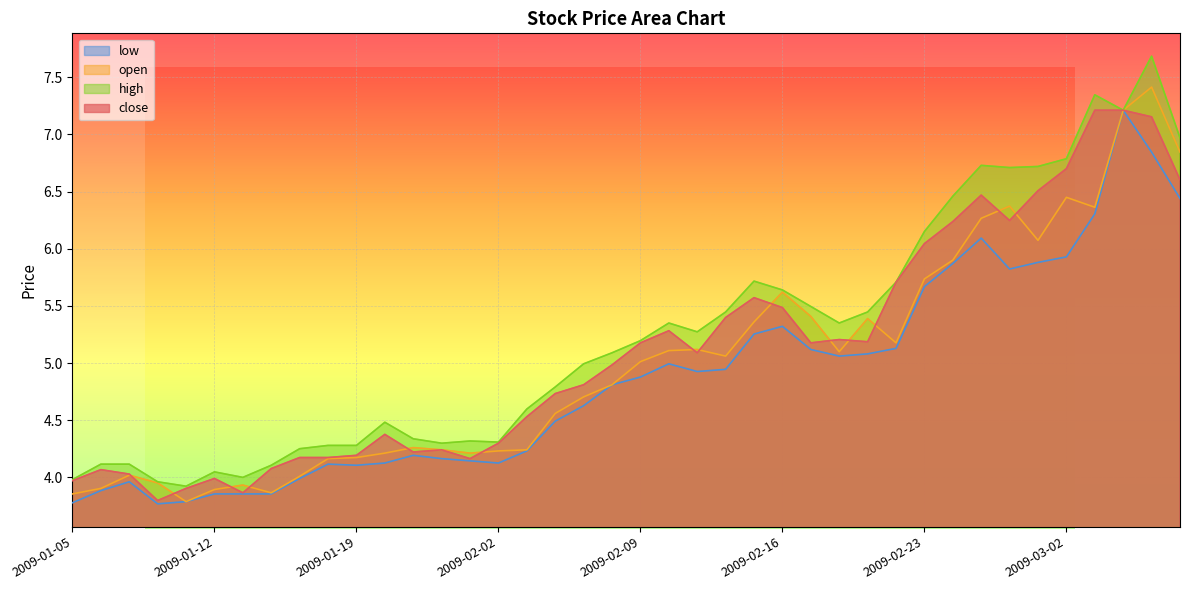

Reading right to left, list all the values displayed in this chart.

close: 2009-03-06=6.6	2009-03-05=7.2	2009-03-04=7.2	2009-03-03=7.2	2009-03-02=6.7	2009-02-27=6.5	2009-02-26=6.2	2009-02-25=6.5	2009-02-24=6.2	2009-02-23=6.0	2009-02-20=5.7	2009-02-19=5.2	2009-02-18=5.2	2009-02-17=5.2	2009-02-16=5.5	2009-02-13=5.6	2009-02-12=5.4	2009-02-11=5.1	2009-02-10=5.3	2009-02-09=5.2	2009-02-06=5.0	2009-02-05=4.8	2009-02-04=4.7	2009-02-03=4.5	2009-02-02=4.3	2009-01-23=4.2	2009-01-22=4.2	2009-01-21=4.2	2009-01-20=4.4	2009-01-19=4.2	2009-01-16=4.2	2009-01-15=4.2	2009-01-14=4.1	2009-01-13=3.9	2009-01-12=4.0	2009-01-09=3.9	2009-01-08=3.8	2009-01-07=4.0	2009-01-06=4.1	2009-01-05=4.0
open: 2009-03-06=6.8	2009-03-05=7.4	2009-03-04=7.2	2009-03-03=6.4	2009-03-02=6.4	2009-02-27=6.1	2009-02-26=6.4	2009-02-25=6.3	2009-02-24=5.9	2009-02-23=5.7	2009-02-20=5.2	2009-02-19=5.4	2009-02-18=5.1	2009-02-17=5.4	2009-02-16=5.6	2009-02-13=5.4	2009-02-12=5.1	2009-02-11=5.1	2009-02-10=5.1	2009-02-09=5.0	2009-02-06=4.8	2009-02-05=4.7	2009-02-04=4.6	2009-02-03=4.2	2009-02-02=4.2	2009-01-23=4.2	2009-01-22=4.2	2009-01-21=4.3	2009-01-20=4.2	2009-01-19=4.2	2009-01-16=4.2	2009-01-15=4.0	2009-01-14=3.9	2009-01-13=3.9	2009-01-12=3.9	2009-01-09=3.8	2009-01-08=4.0	2009-01-07=4.0	2009-01-06=3.9	2009-01-05=3.9
high: 2009-03-06=7.0	2009-03-05=7.7	2009-03-04=7.2	2009-03-03=7.3	2009-03-02=6.8	2009-02-27=6.7	2009-02-26=6.7	2009-02-25=6.7	2009-02-24=6.5	2009-02-23=6.2	2009-02-20=5.7	2009-02-19=5.4	2009-02-18=5.4	2009-02-17=5.5	2009-02-16=5.6	2009-02-13=5.7	2009-02-12=5.4	2009-02-11=5.3	2009-02-10=5.4	2009-02-09=5.2	2009-02-06=5.1	2009-02-05=5.0	2009-02-04=4.8	2009-02-03=4.6	2009-02-02=4.3	2009-01-23=4.3	2009-01-22=4.3	2009-01-21=4.3	2009-01-20=4.5	2009-01-19=4.3	2009-01-16=4.3	2009-01-15=4.3	2009-01-14=4.1	2009-01-13=4.0	2009-01-12=4.0	2009-01-09=3.9	2009-01-08=4.0	2009-01-07=4.1	2009-01-06=4.1	2009-01-05=4.0
low: 2009-03-06=6.4	2009-03-05=6.8	2009-03-04=7.2	2009-03-03=6.3	2009-03-02=5.9	2009-02-27=5.9	2009-02-26=5.8	2009-02-25=6.1	2009-02-24=5.9	2009-02-23=5.7	2009-02-20=5.1	2009-02-19=5.1	2009-02-18=5.1	2009-02-17=5.1	2009-02-16=5.3	2009-02-13=5.3	2009-02-12=4.9	2009-02-11=4.9	2009-02-10=5.0	2009-02-09=4.9	2009-02-06=4.8	2009-02-05=4.6	2009-02-04=4.5	2009-02-03=4.2	2009-02-02=4.1	2009-01-23=4.1	2009-01-22=4.2	2009-01-21=4.2	2009-01-20=4.1	2009-01-19=4.1	2009-01-16=4.1	2009-01-15=4.0	2009-01-14=3.9	2009-01-13=3.9	2009-01-12=3.9	2009-01-09=3.8	2009-01-08=3.8	2009-01-07=4.0	2009-01-06=3.9	2009-01-05=3.8